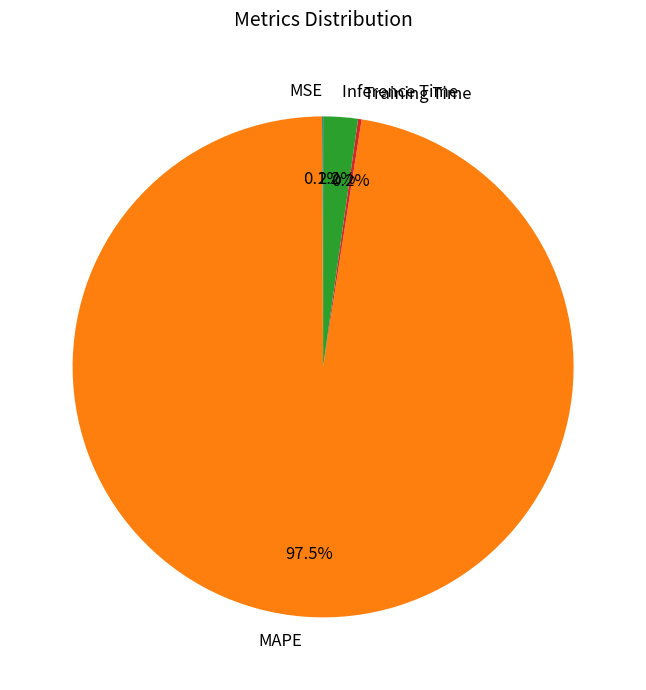

What percentage do Inference Time and MAPE together represent?

99.7%